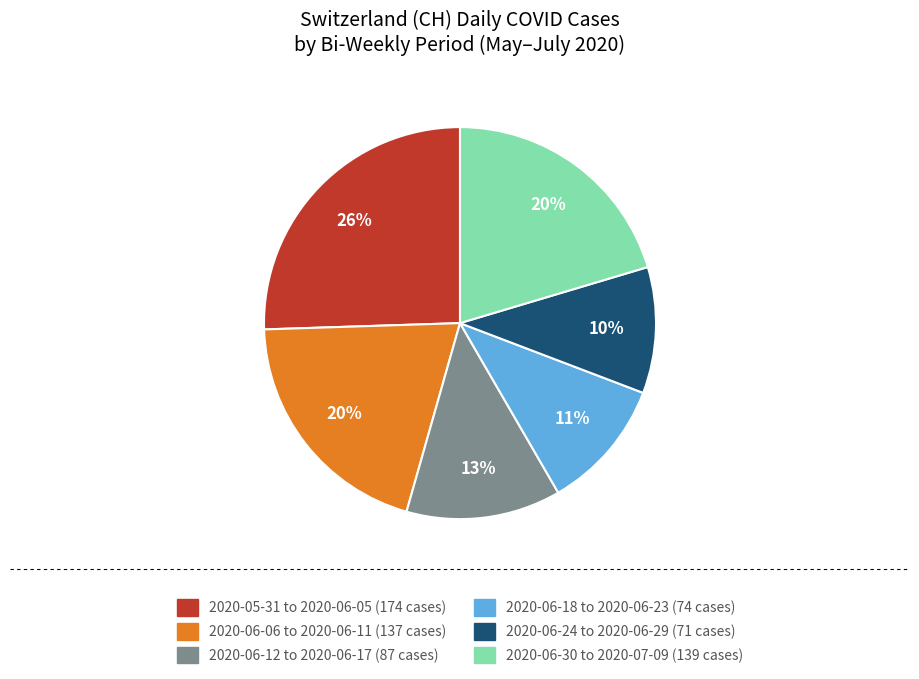

Is there a majority slice in this chart?

No